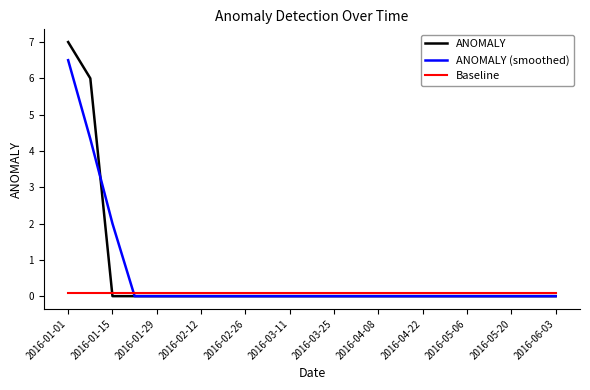

What is the maximum value shown in the chart?

7.0